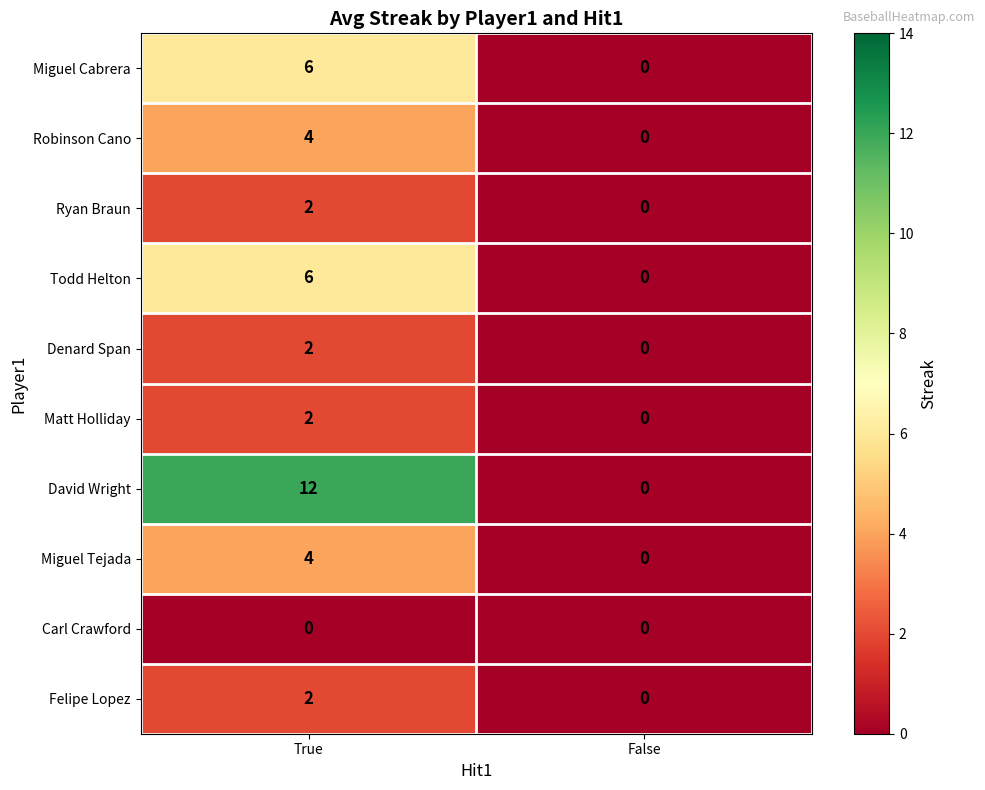

Reading left to right, what are all the values shown in this chart?

Miguel Cabrera: True=6	False=0
Robinson Cano: True=4	False=0
Ryan Braun: True=2	False=0
Todd Helton: True=6	False=0
Denard Span: True=2	False=0
Matt Holliday: True=2	False=0
David Wright: True=12	False=0
Miguel Tejada: True=4	False=0
Carl Crawford: True=0	False=0
Felipe Lopez: True=2	False=0